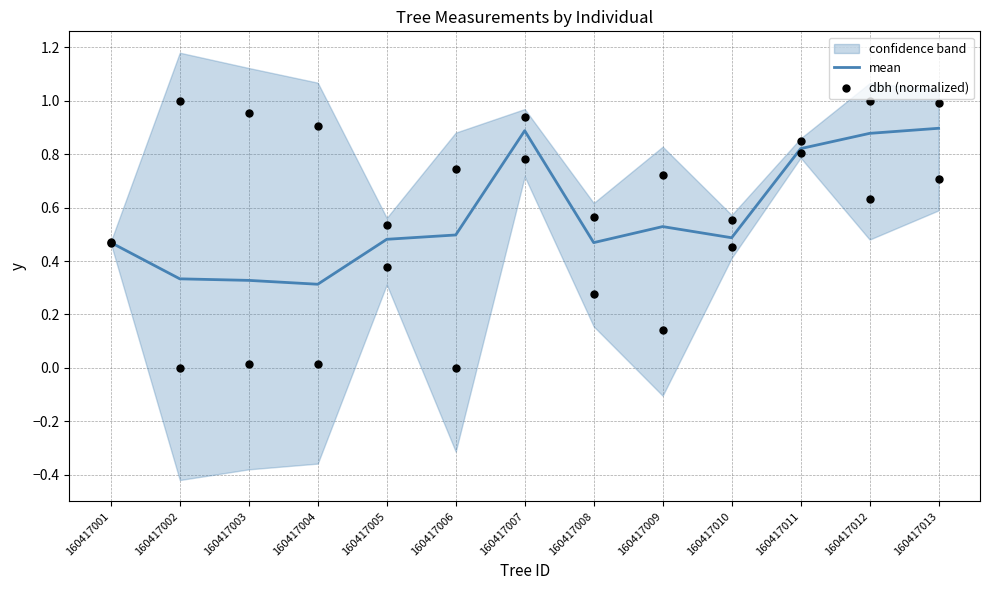

At how many categories does at least one series exceed 0?

13